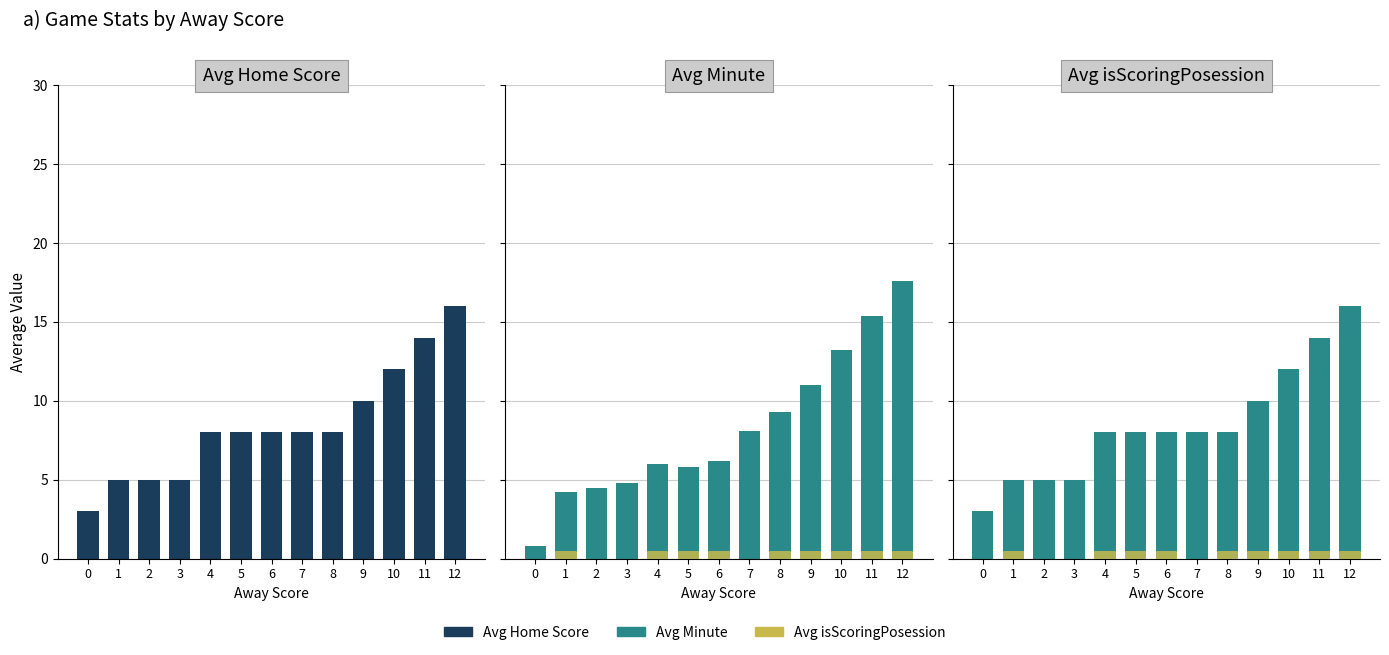

Reading left to right, what are all the values shown in this chart?

Avg Home Score: 3.0	5.0	5.0	5.0	8.0	8.0	8.0	8.0	8.0	10.0	12.0	14.0	16.0
Avg Minute: 0.8	4.2	4.5	4.8	6.0	5.8	6.2	8.1	9.3	11.0	13.2	15.4	17.6
Avg isScoringPosession: 0.0	0.5	0.0	0.0	0.5	0.5	0.5	0.0	0.5	0.5	0.5	0.5	0.5